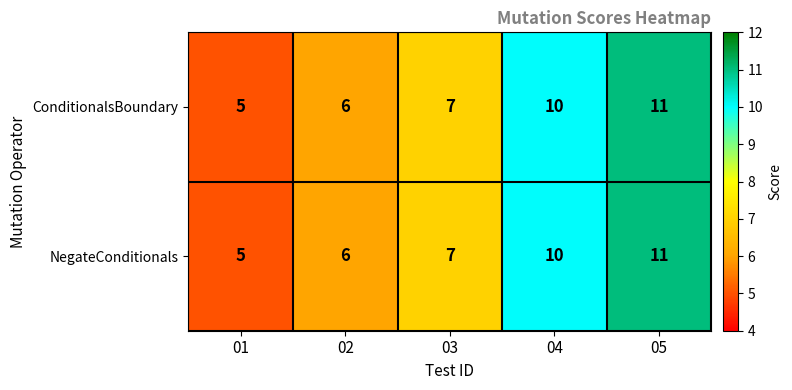

What is the difference between the maximum and second lowest values in the NegateConditionals series?

5